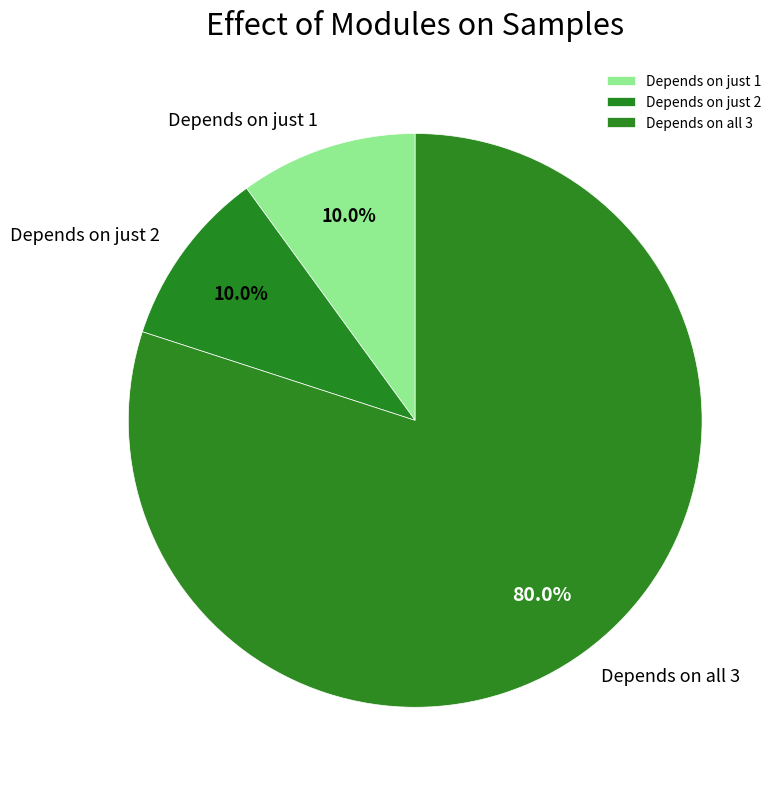

Is there a majority slice in this chart?

Yes